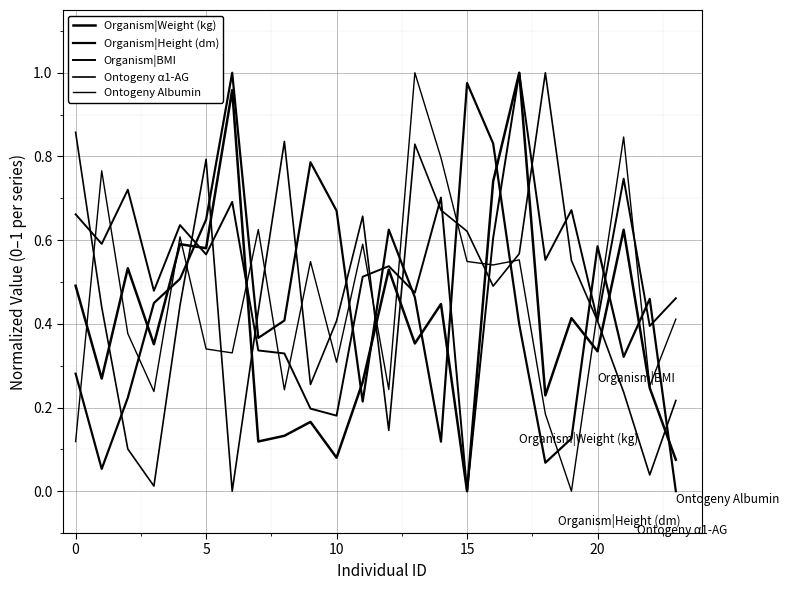

How many intersections are there between Organism|BMI and Organism|Height (dm)?

10